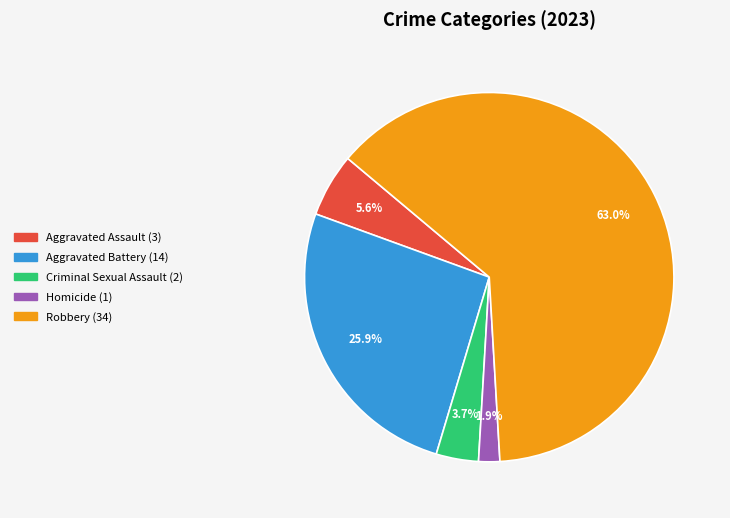

Which has a higher value, Aggravated Battery or Robbery?

Robbery